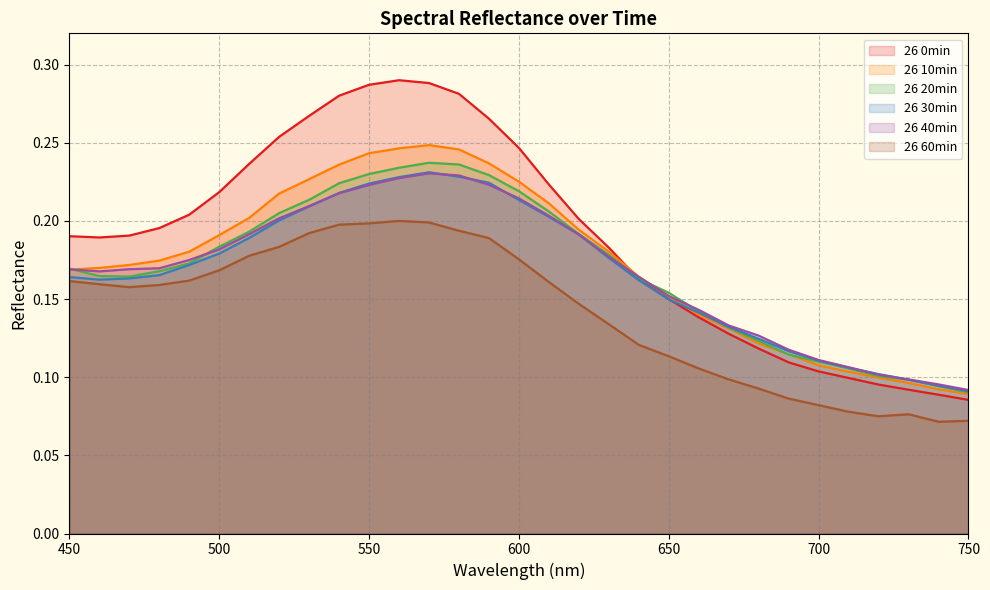

Which series has the largest total across all categories?

26 0min